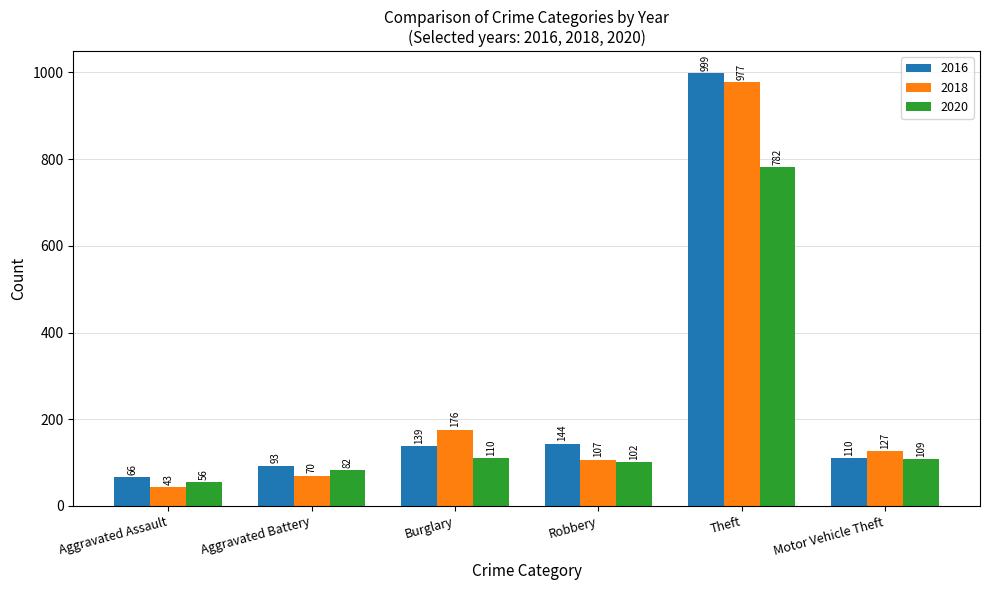

Reading left to right, what are all the values shown in this chart?

2016: Aggravated Assault=66	Aggravated Battery=93	Burglary=139	Robbery=144	Theft=999	Motor Vehicle Theft=110
2018: Aggravated Assault=43	Aggravated Battery=70	Burglary=176	Robbery=107	Theft=977	Motor Vehicle Theft=127
2020: Aggravated Assault=56	Aggravated Battery=82	Burglary=110	Robbery=102	Theft=782	Motor Vehicle Theft=109